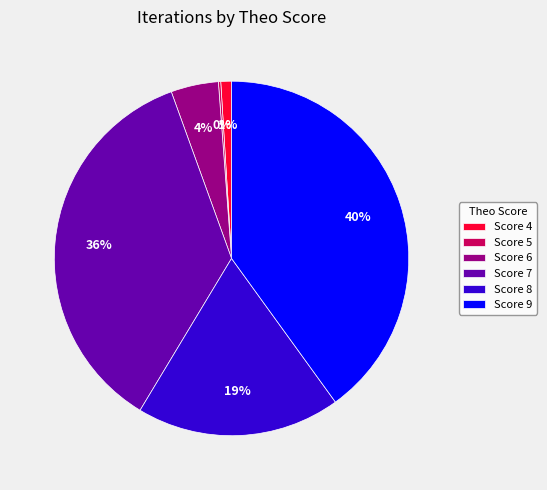

What is the largest slice in the pie chart?

Score 9